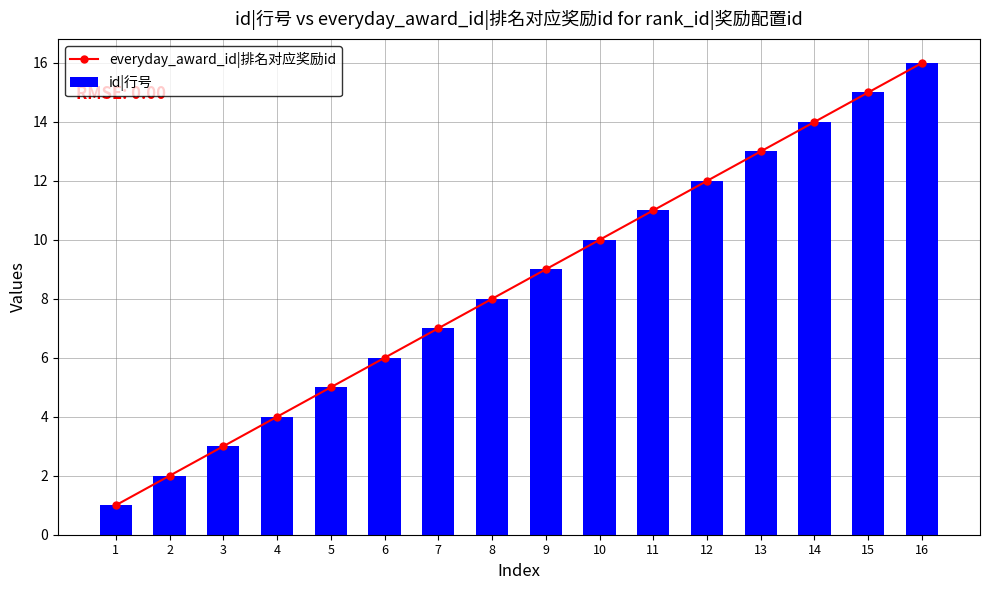

Which series changed the most between 9 and 10?

everyday_award_id|排名对应奖励id